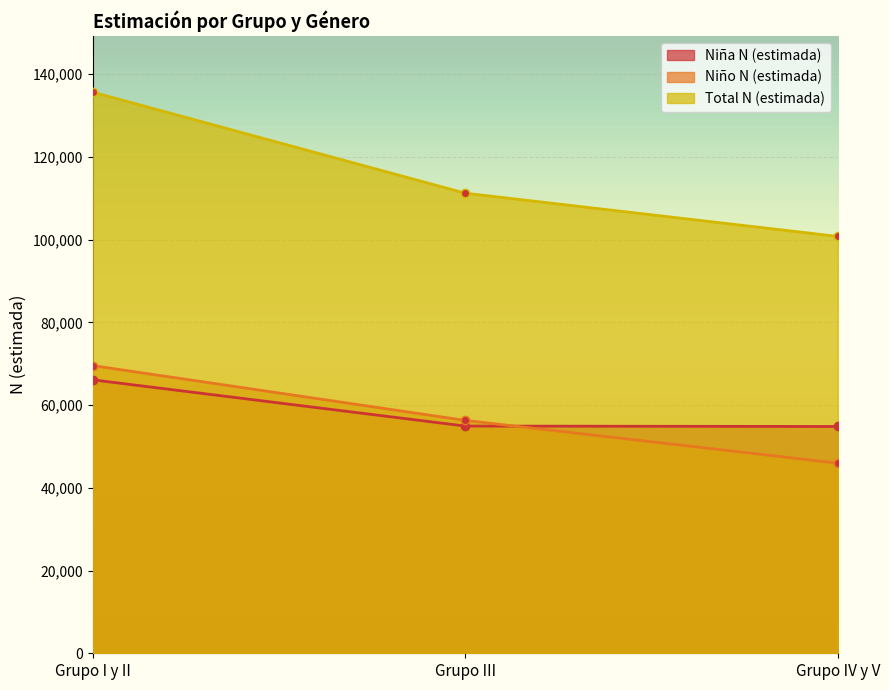

What are all the series names shown in the legend?

Niña N (estimada), Niño N (estimada), Total N (estimada)